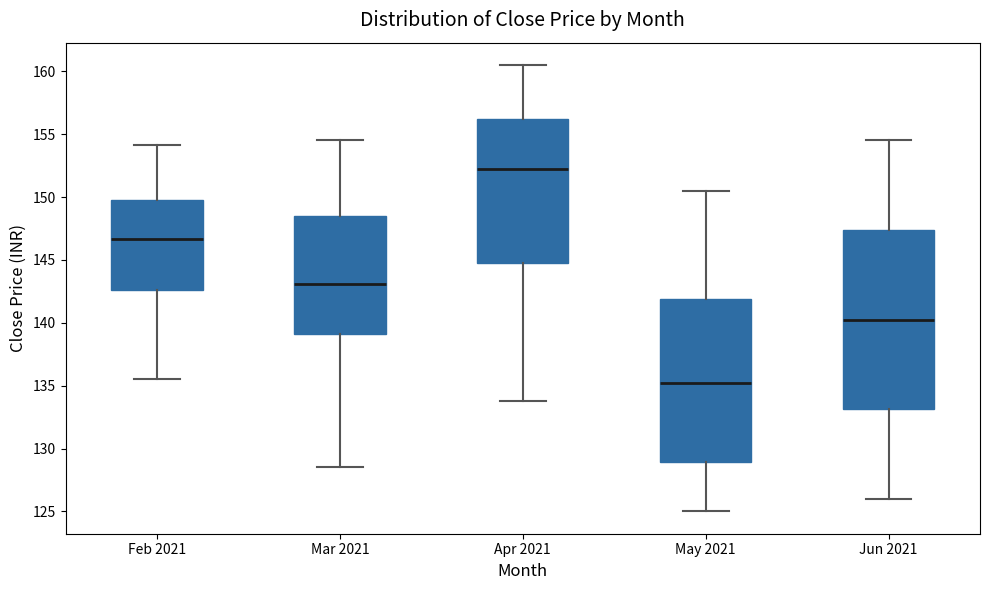

Reading left to right, transcribe this box plot: for each box, give where its median line is, the range the box spans, and where its two whiskers end, as read against the y-axis. The values are not printed on the chart, so give them approximately, as read against the axis.

Feb 2021: median 146.5, box 142.5 to 150.0, whiskers 135.5 to 154.0
Mar 2021: median 143.0, box 139.0 to 148.5, whiskers 128.5 to 154.5
Apr 2021: median 152.0, box 145.0 to 156.0, whiskers 134.0 to 160.5
May 2021: median 135.5, box 129.0 to 142.0, whiskers 125.0 to 150.5
Jun 2021: median 140.5, box 133.0 to 147.5, whiskers 126.0 to 154.5